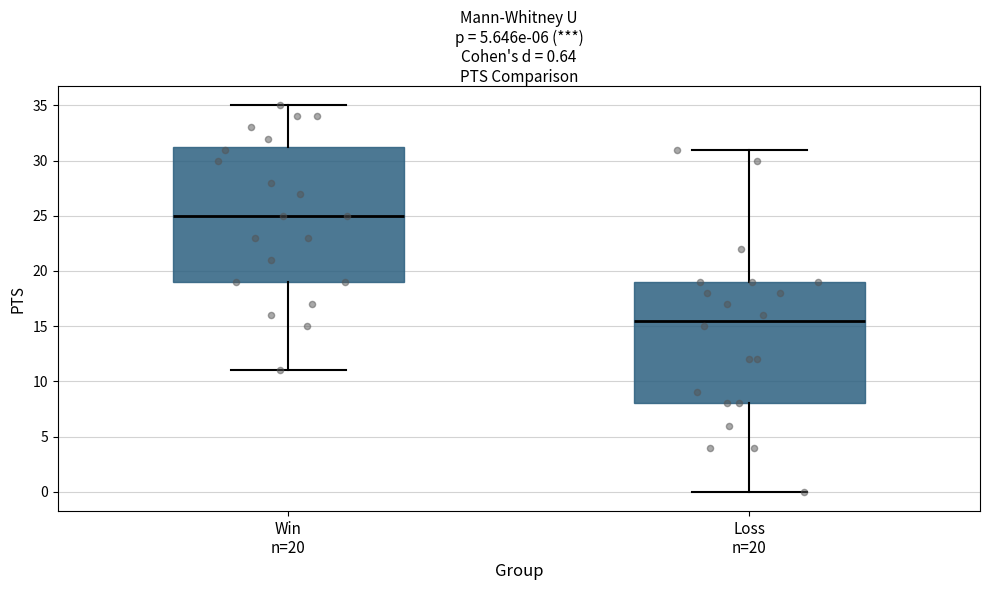

Which box is the tallest, from its lower edge to its upper edge?

Win n=20